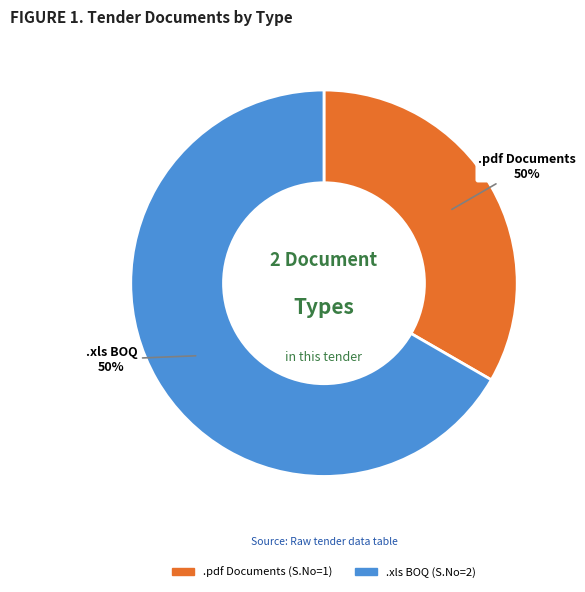

Approximately how many times larger is the value at BOQ .xls compared to Fee/PreQual/Technical/Finance .pdf?

2.0